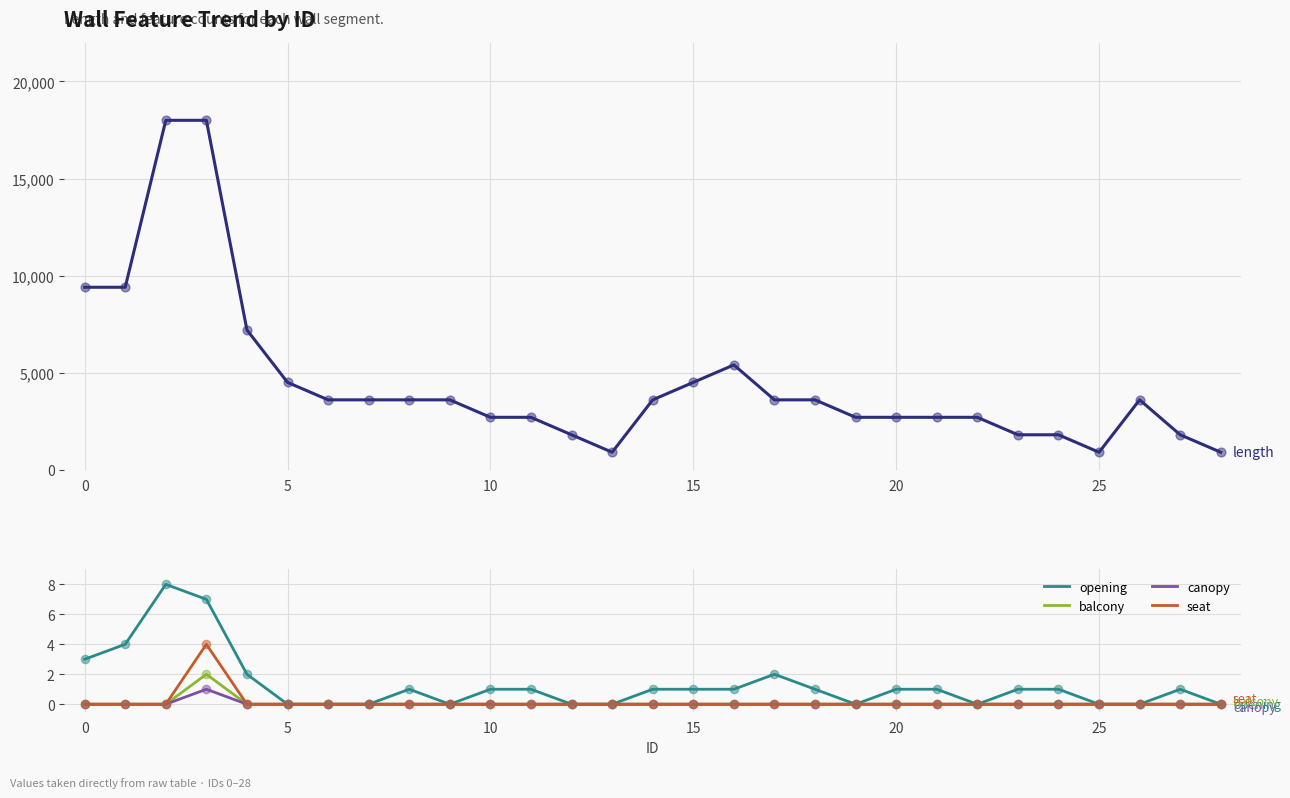

The canopy series shows 0 at 5. True or false?

True